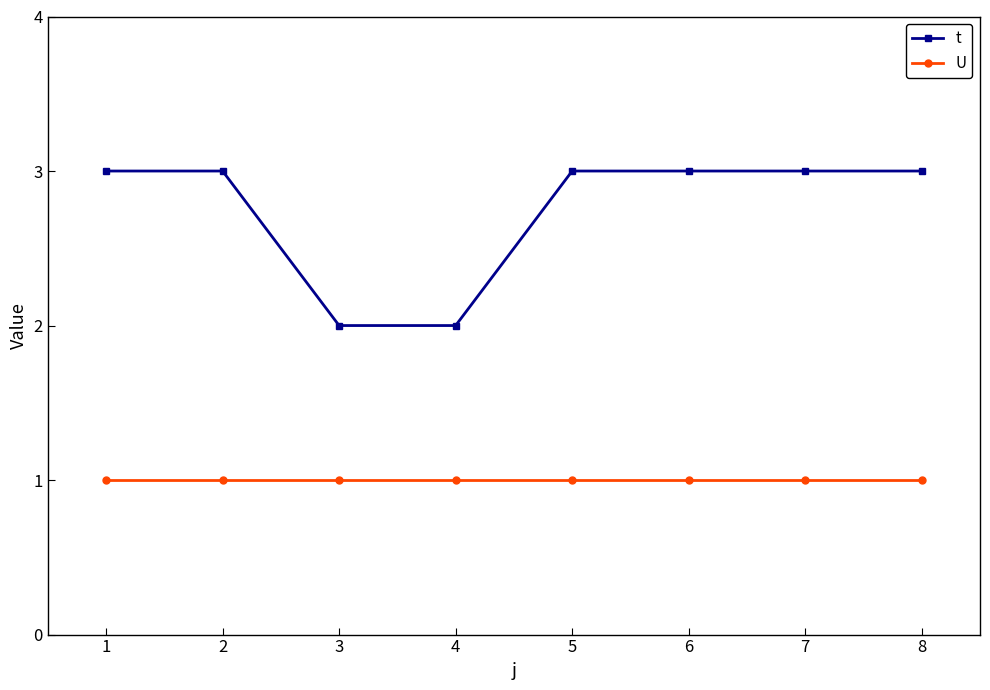

List the series in order of their peak value, lowest first.

U, t